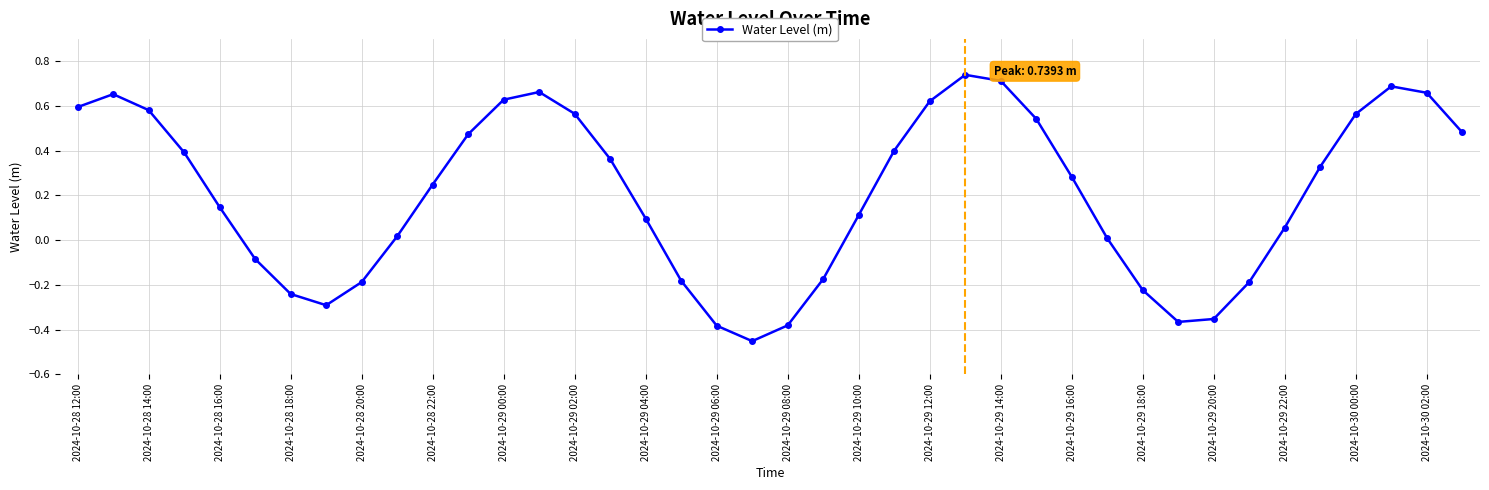

How many interior local valleys (lower than both neighbors) does the data have?

3